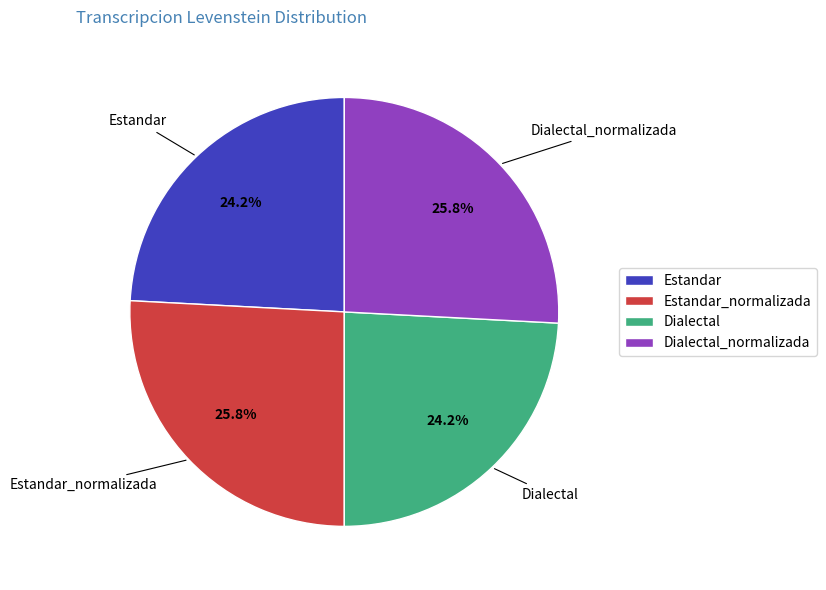

Is there a majority slice in this chart?

No